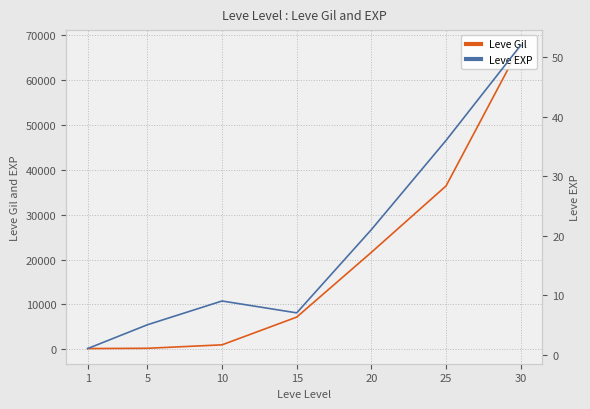

Which label corresponds to the largest value in the chart?

30